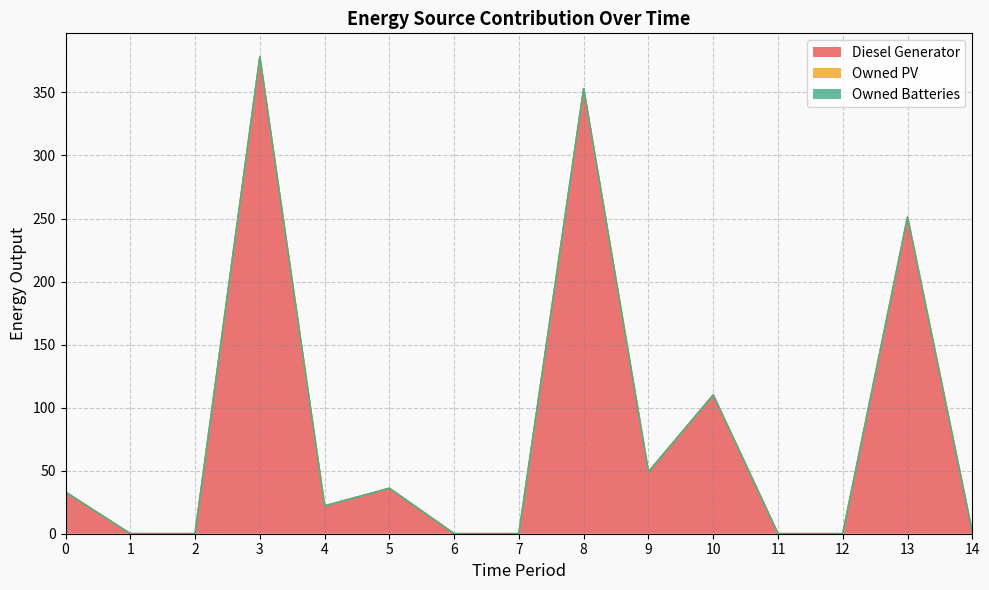

True or false: Diesel Generator and Owned PV cross at least once.

False